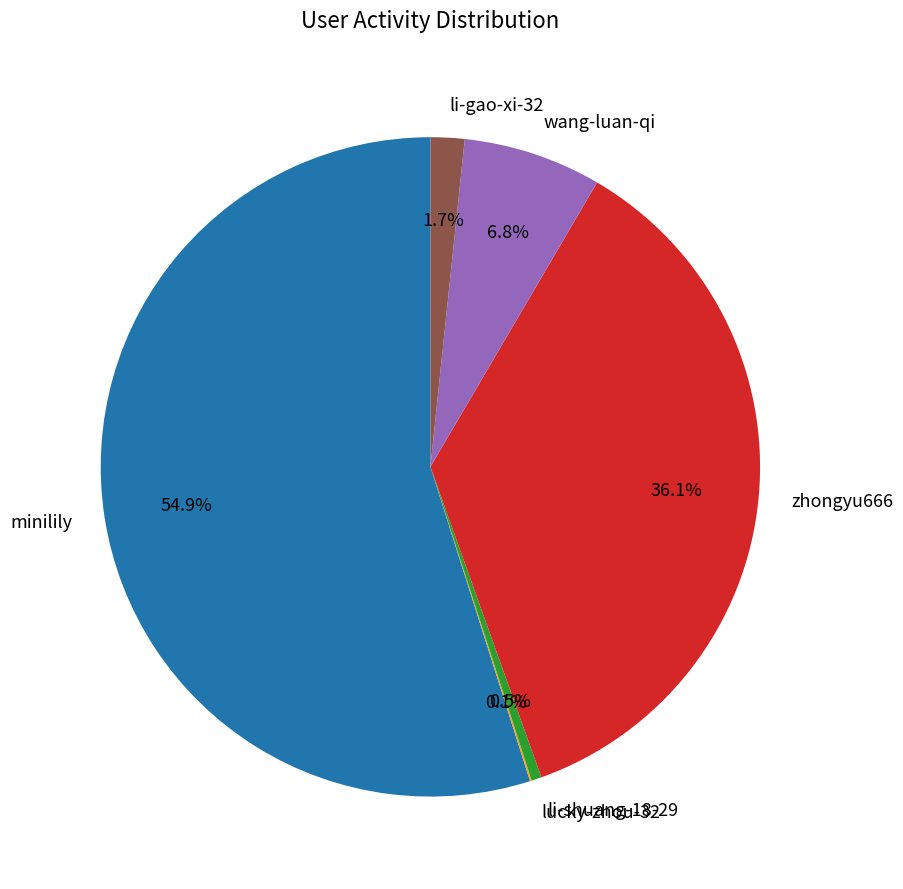

Is there a majority slice in this chart?

Yes